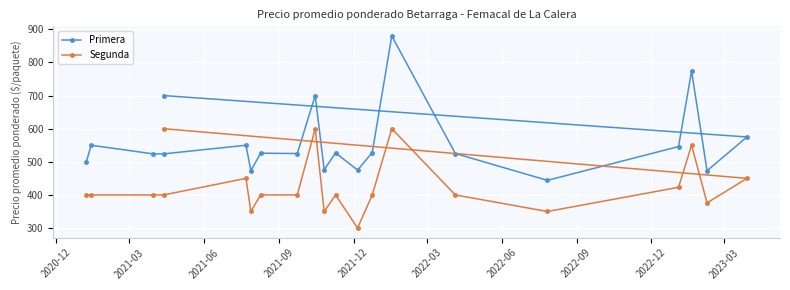

True or false: Segunda and Primera intersect in this chart.

False